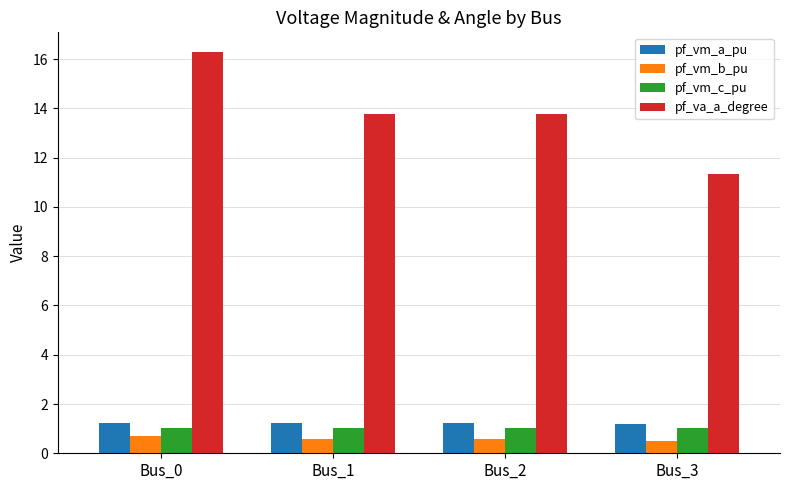

Which series changed the most between Bus_0 and Bus_3?

pf_va_a_degree